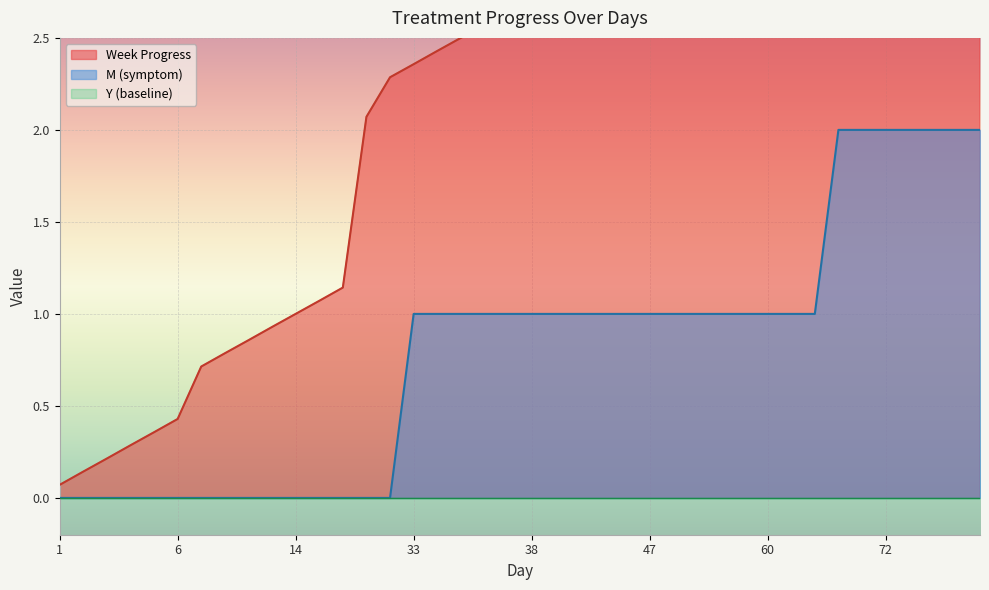

True or false: Week and M intersect in this chart.

False